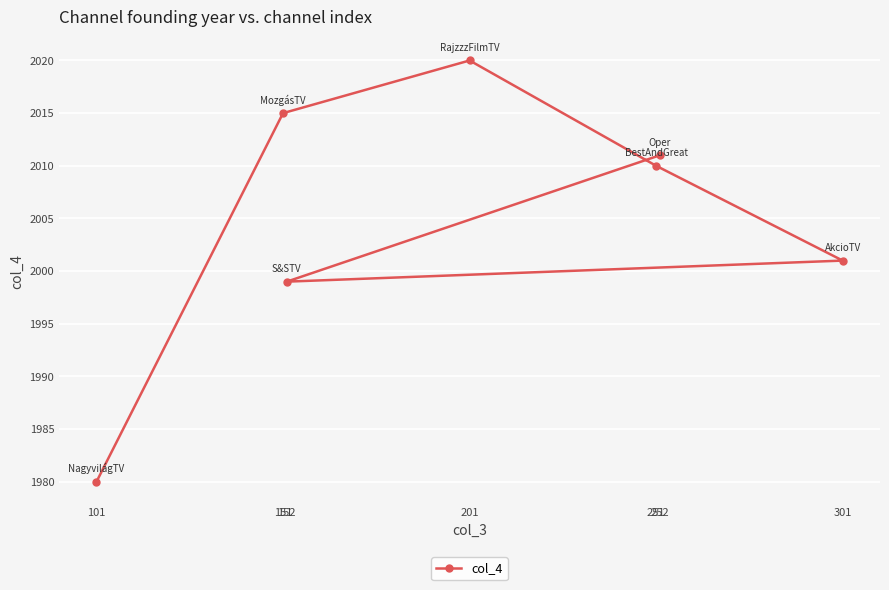

How many distinct data groups are displayed?

1